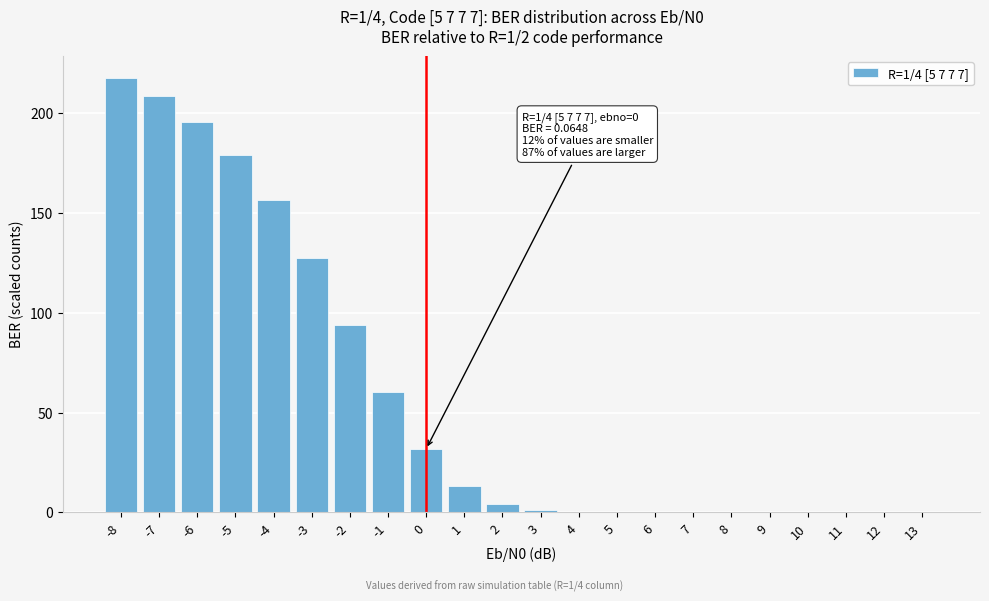

What is the maximum value shown in the chart?

217.6